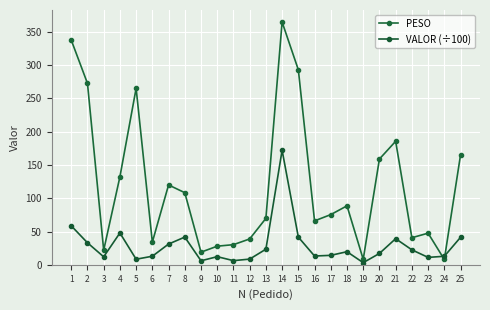

After their last crossing, which series has the higher values: PESO or VALOR (÷100)?

PESO